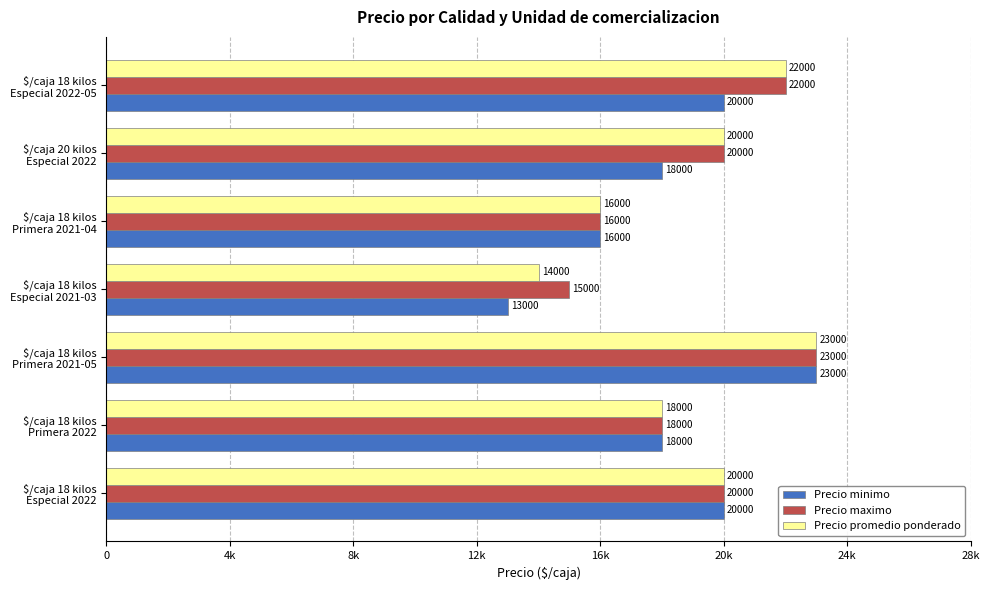

List the series in order of their peak value, lowest first.

Precio minimo, Precio maximo, Precio promedio ponderado